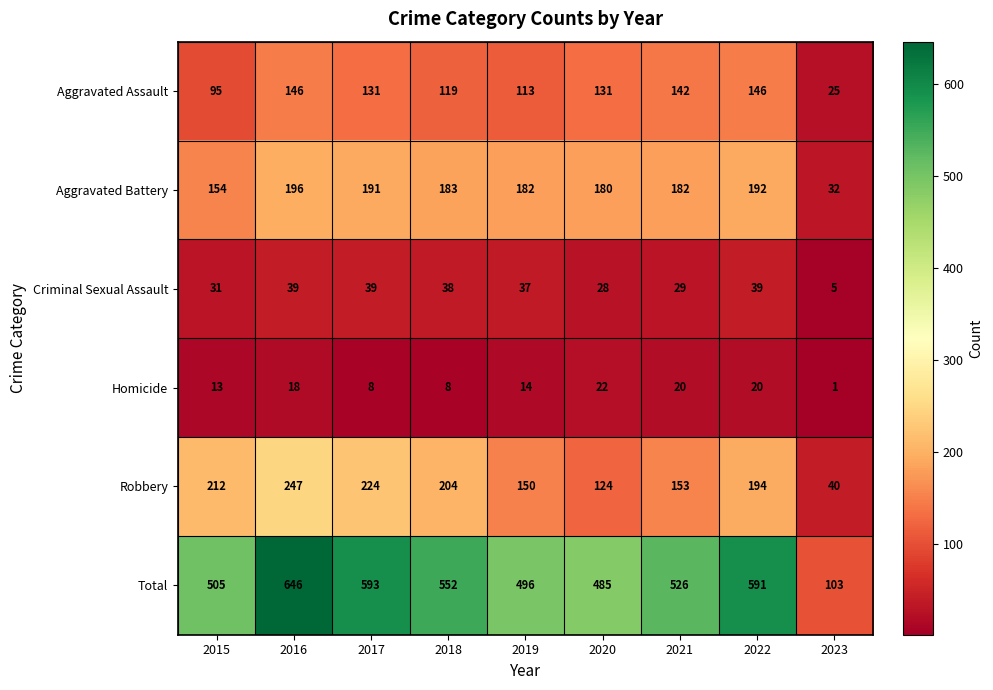

At which category does the chart reach its peak across all series?

2016